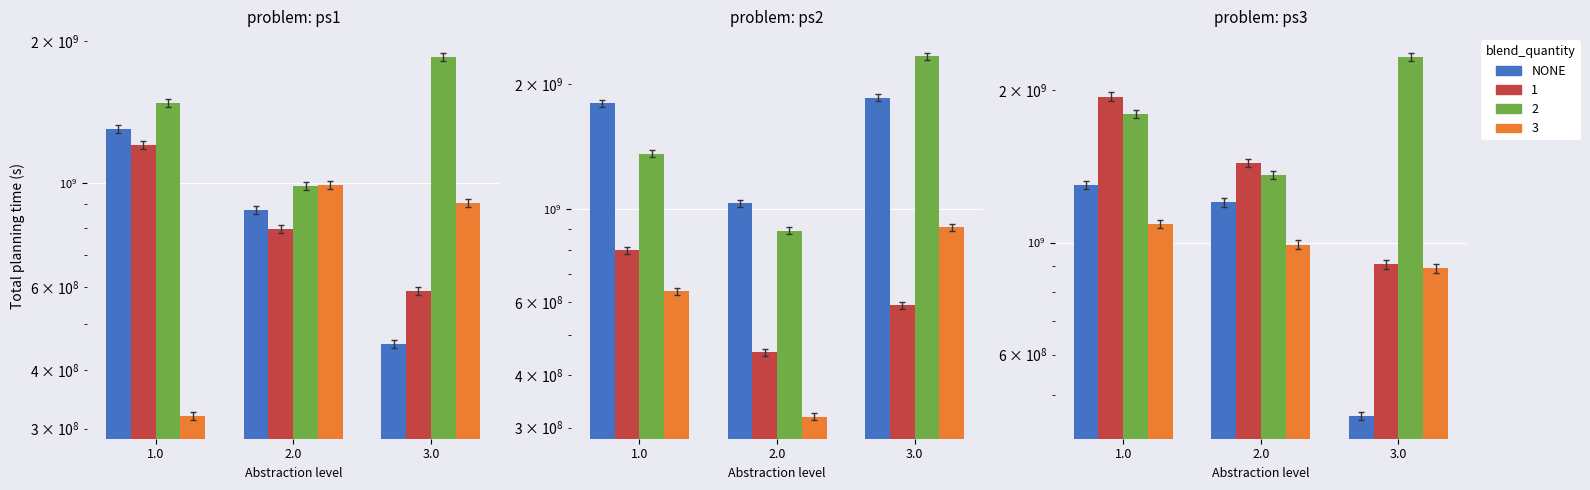

Are the bars horizontal?

No